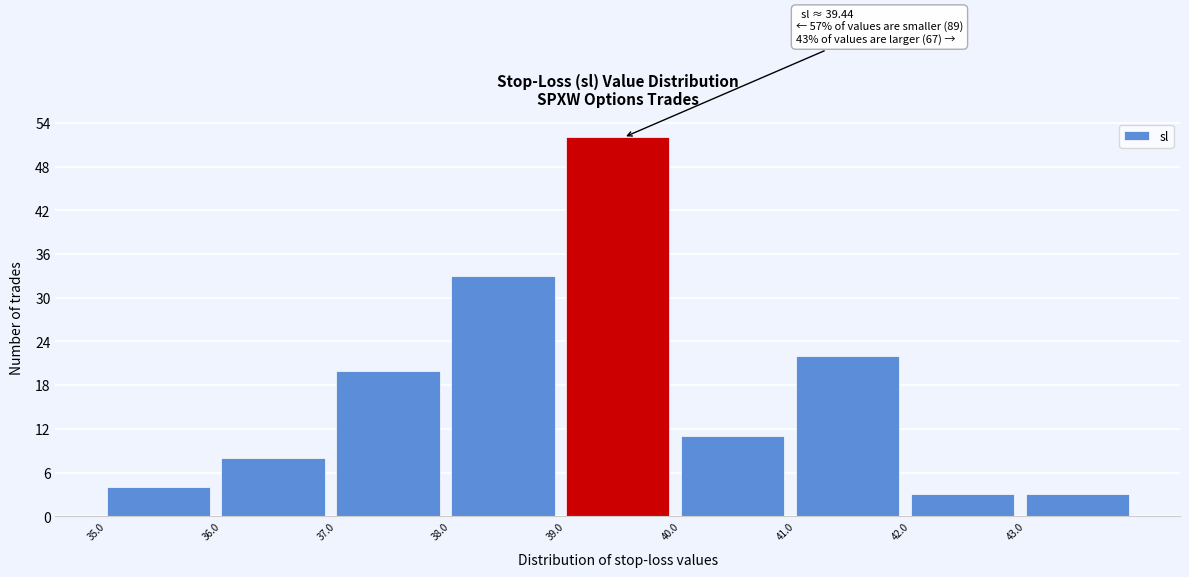

Which range on the x-axis has the tallest bar?

39 to 40